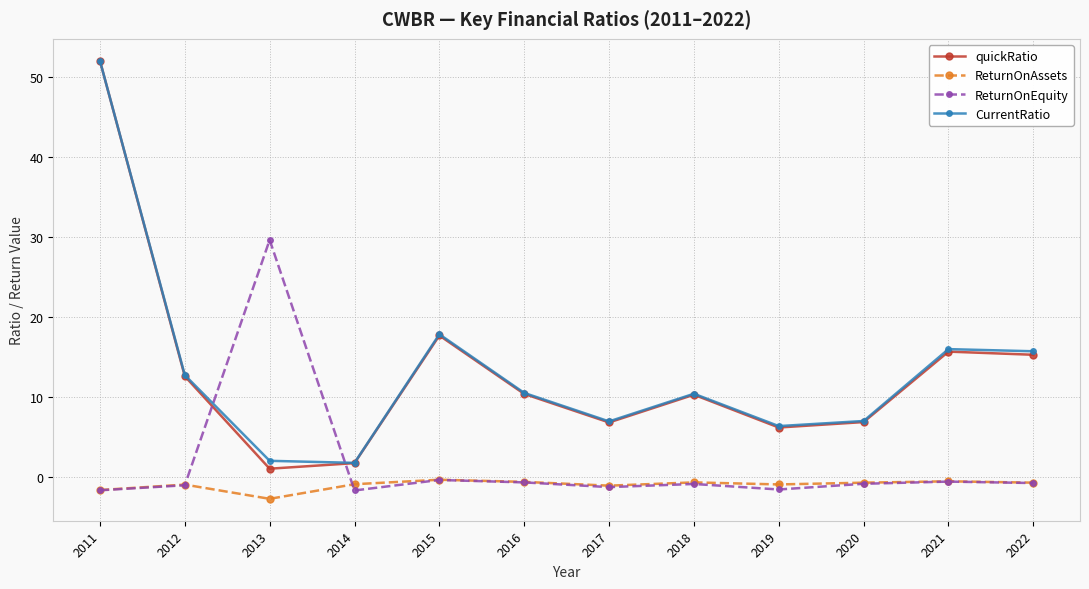

What is the value of the ReturnOnEquity point at the 4th from the left?

-1.7